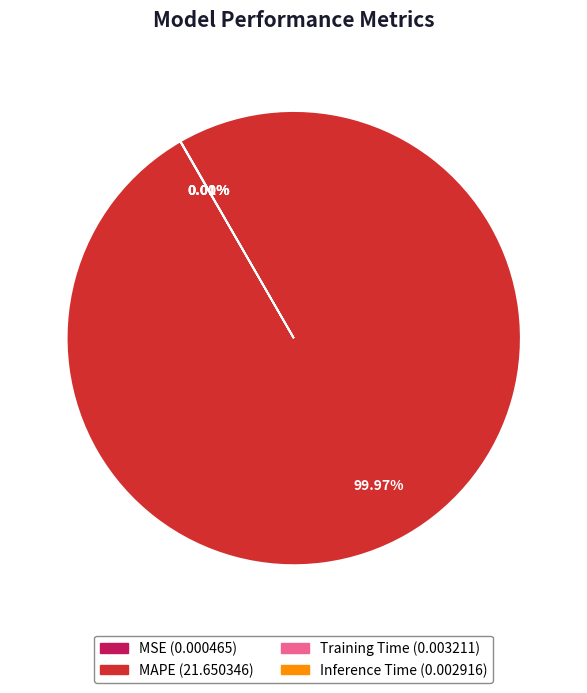

Which category accounts for the majority?

MAPE